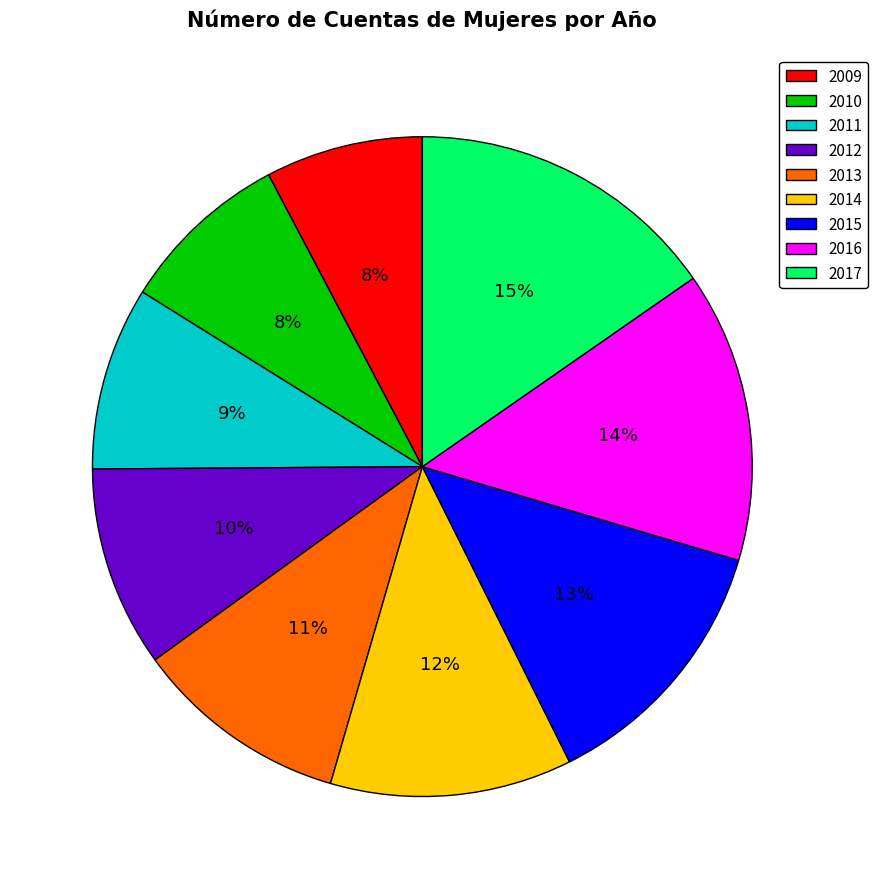

How many segments does this pie chart have?

9